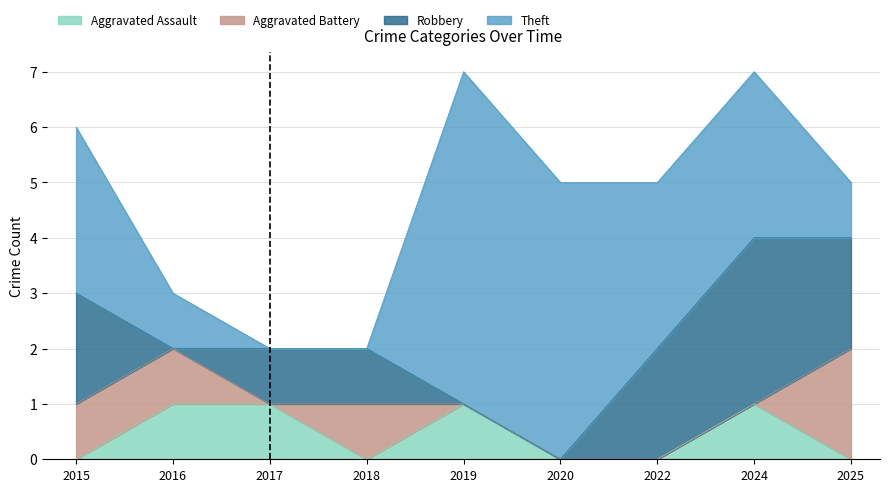

How many Robbery values are between 0 and 2?

8